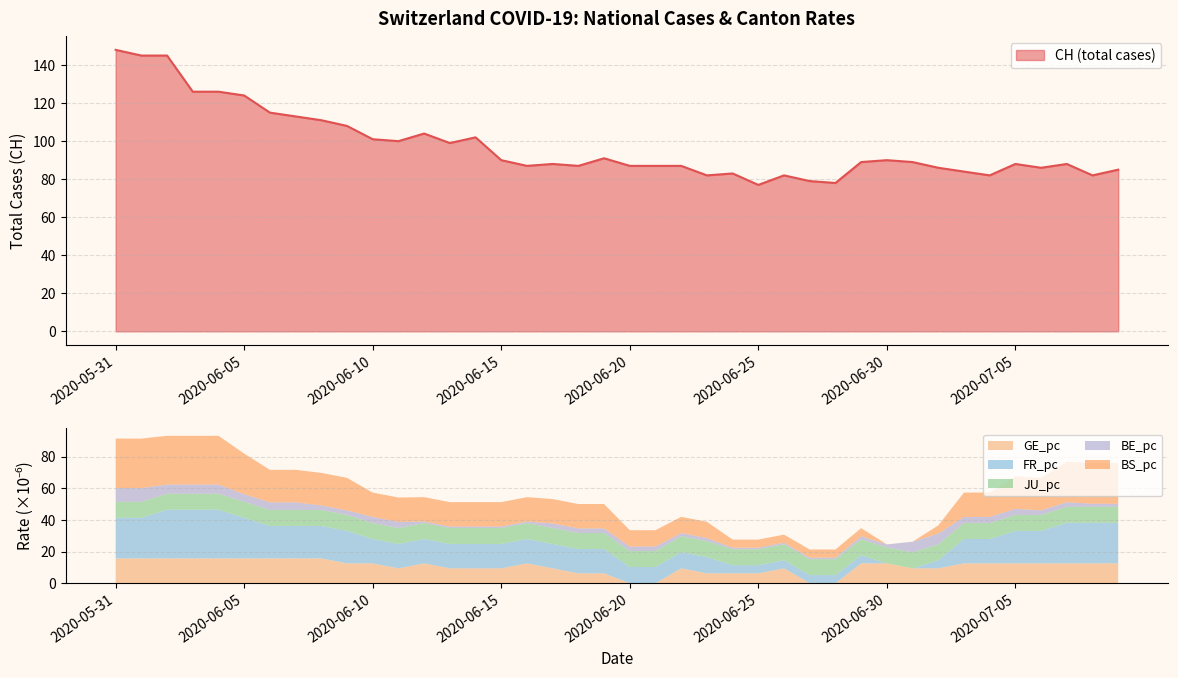

Where do FR_pc and GE_pc first cross each other?

2020-06-23 and 2020-06-24